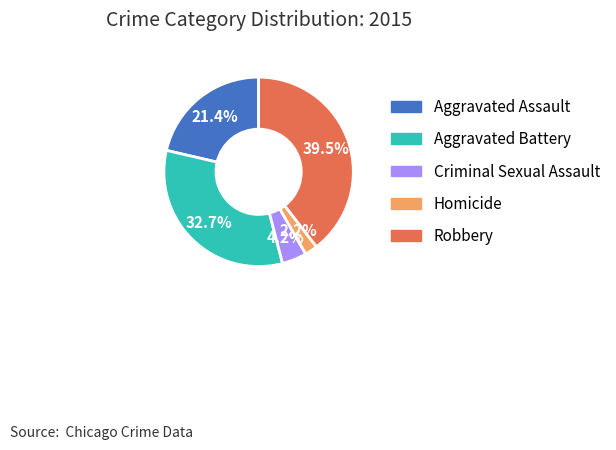

True or false: Criminal Sexual Assault accounts for 15% of the total.

False